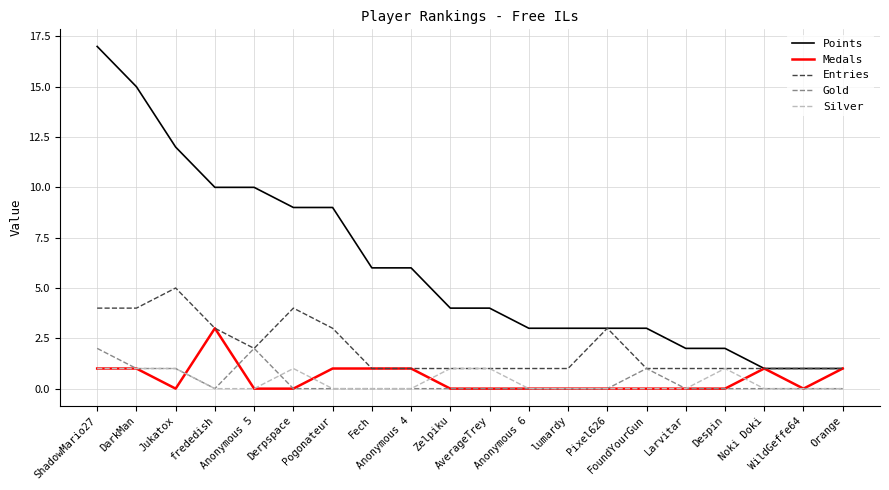

What is the maximum value for Entries?

5